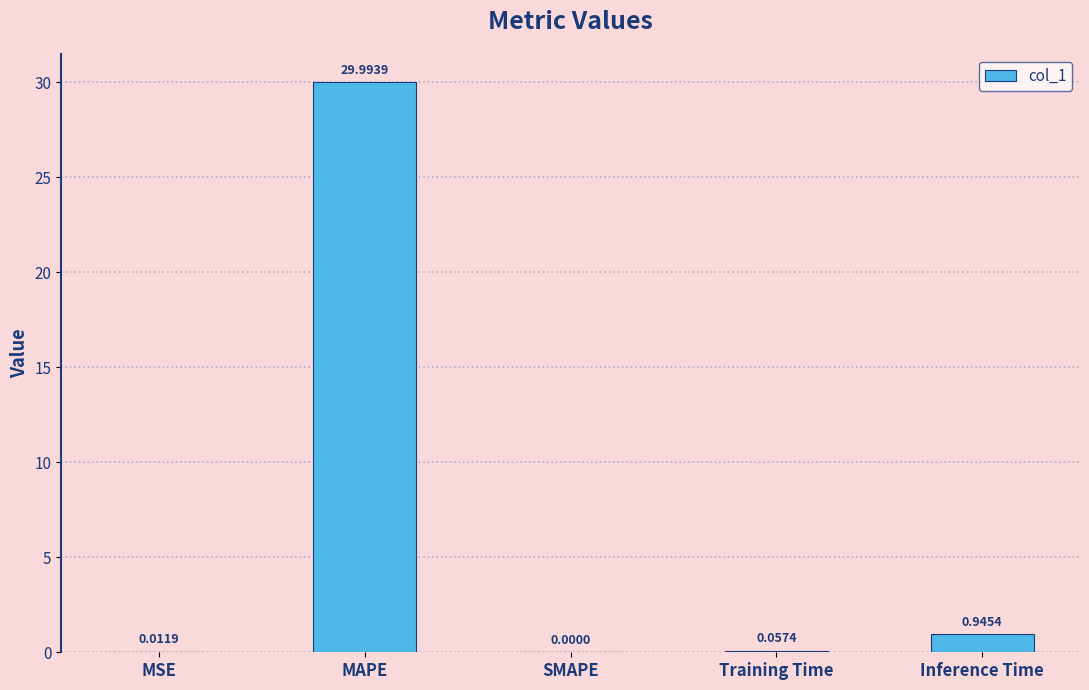

What is the sum of all values?

31.0